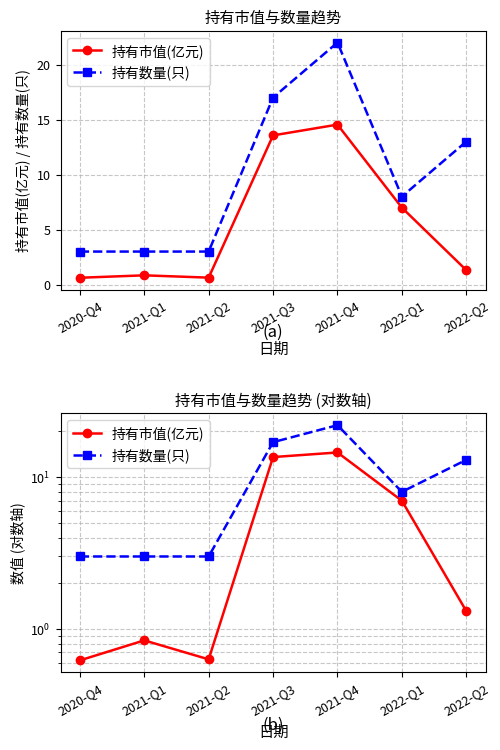

List the series in order of their overall mean, lowest first.

持有市值(亿元), 持有数量(只)